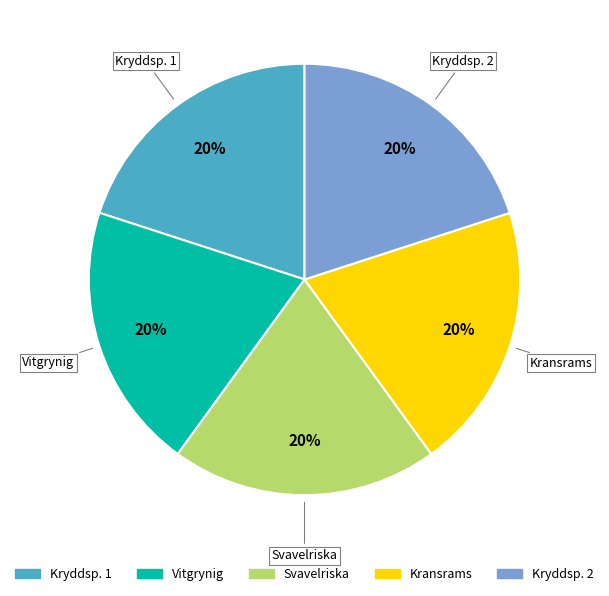

Is there any slice that represents more than half of the pie?

No